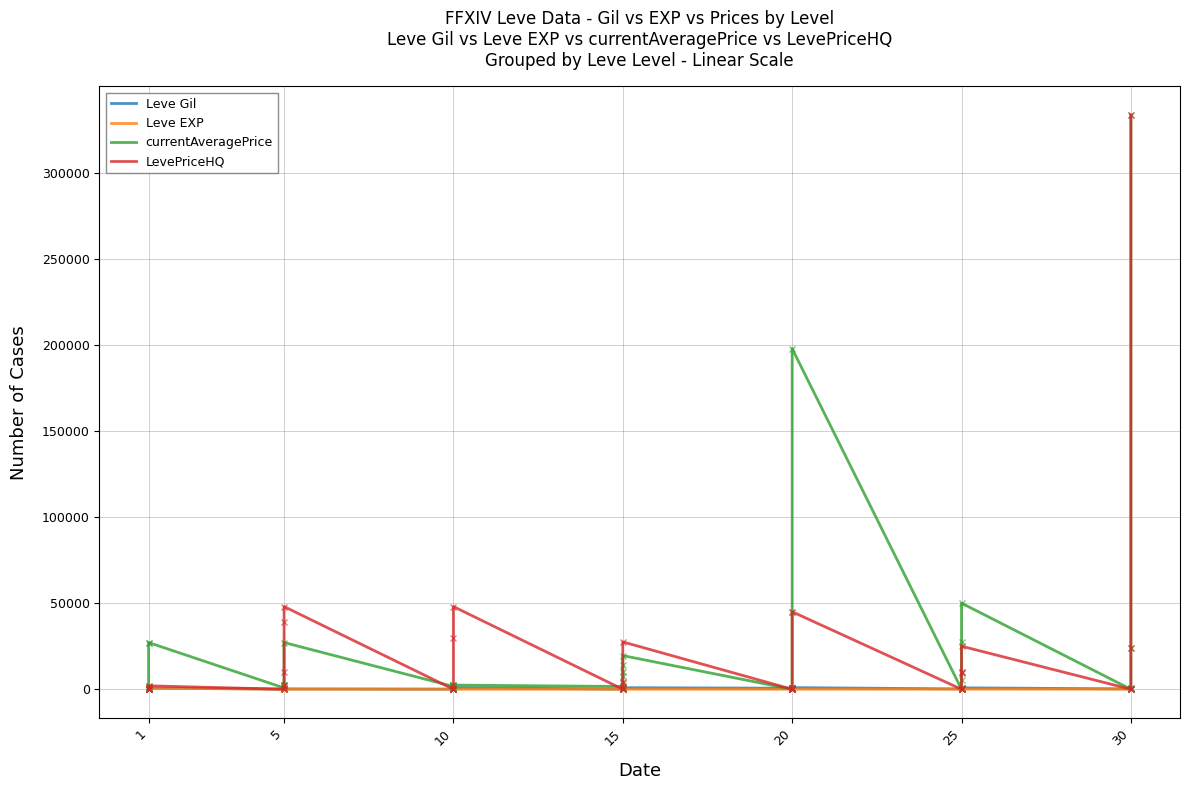

Count the number of categories in the chart.

40